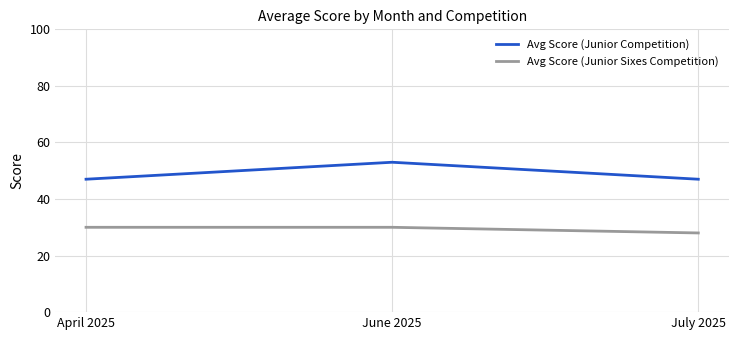

The Avg Score (Junior Competition) series shows 47 at July 2025. True or false?

True